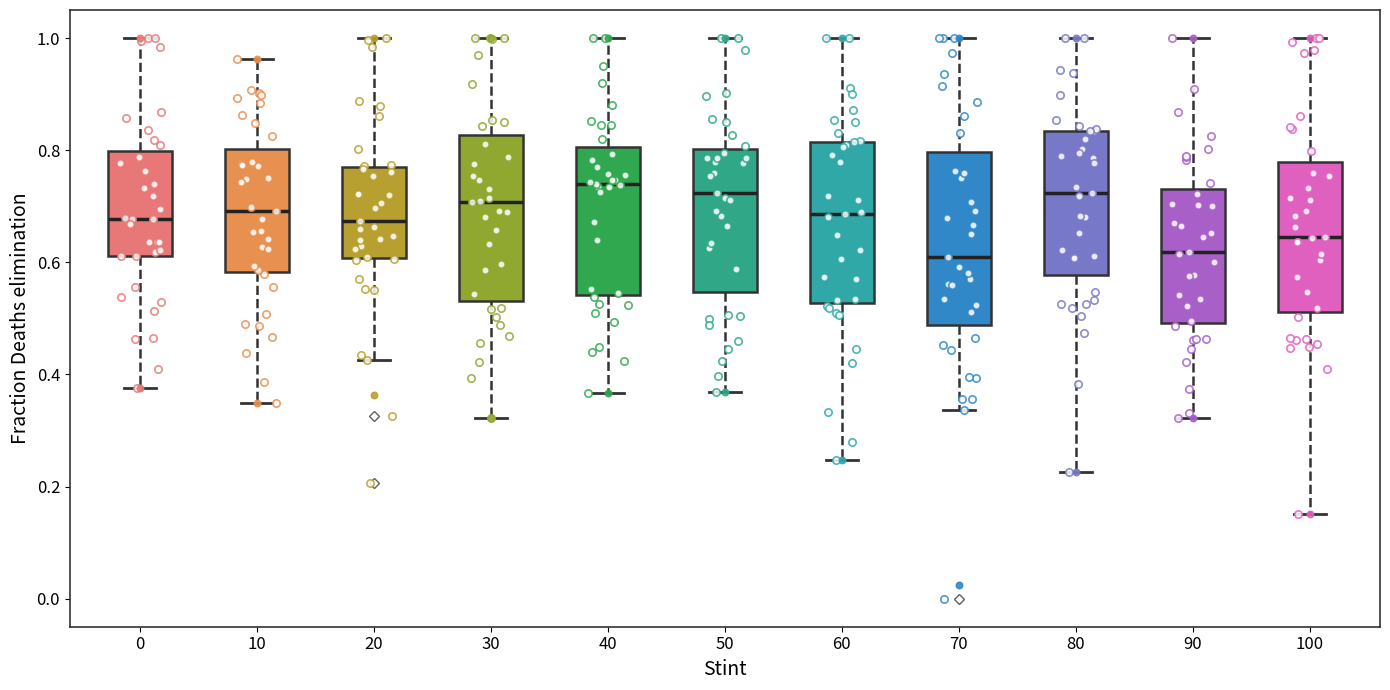

Reading left to right, read every box against the y-axis: the position of its median line, the range the box covers, and the ends of its whiskers. The values are not printed on the chart, so give them approximately, as read against the axis.

0: median 0.68, box 0.62 to 0.80, whiskers 0.38 to 1.00
10: median 0.70, box 0.58 to 0.80, whiskers 0.34 to 0.96
20: median 0.68, box 0.60 to 0.76, whiskers 0.42 to 1.00
30: median 0.70, box 0.54 to 0.82, whiskers 0.32 to 1.00
40: median 0.74, box 0.54 to 0.80, whiskers 0.36 to 1.00
50: median 0.72, box 0.54 to 0.80, whiskers 0.36 to 1.00
60: median 0.68, box 0.52 to 0.82, whiskers 0.24 to 1.00
70: median 0.60, box 0.48 to 0.80, whiskers 0.34 to 1.00
80: median 0.72, box 0.58 to 0.84, whiskers 0.22 to 1.00
90: median 0.62, box 0.50 to 0.74, whiskers 0.32 to 1.00
100: median 0.64, box 0.52 to 0.78, whiskers 0.16 to 1.00